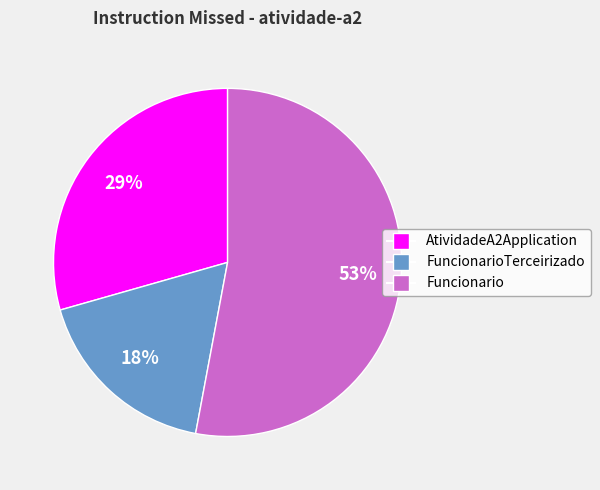

To the nearest percent, what percentage of the pie is Funcionario?

53%